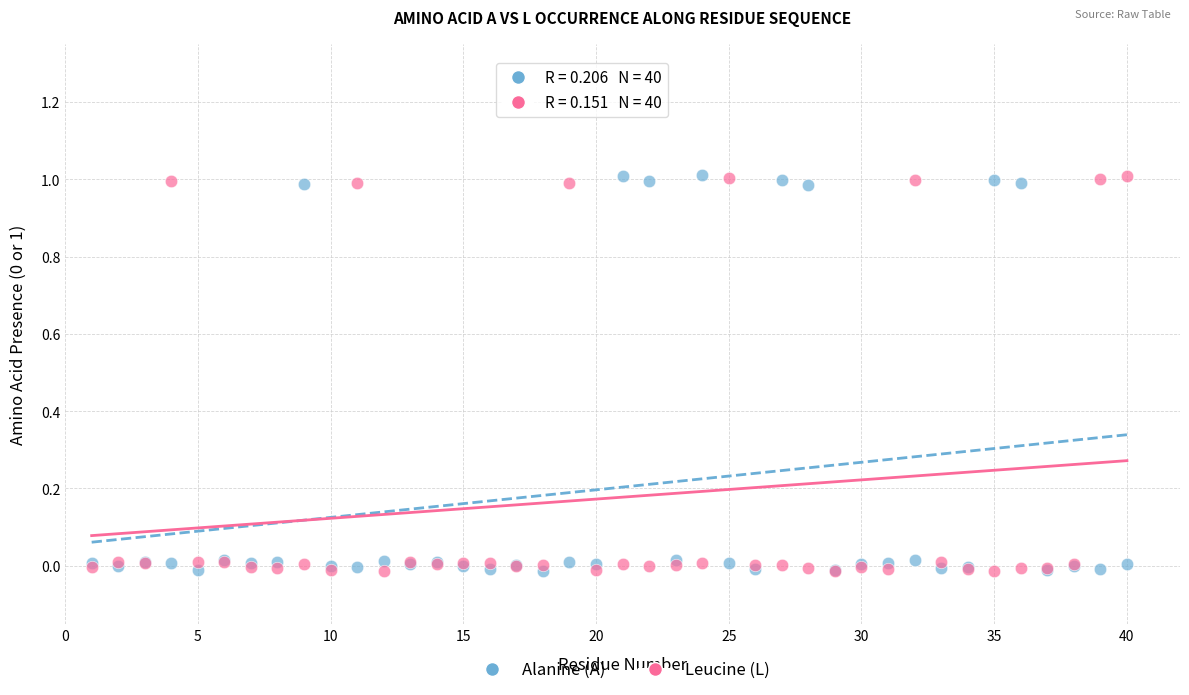

What is the X range (max minus min) for the scatter plot?

39.0